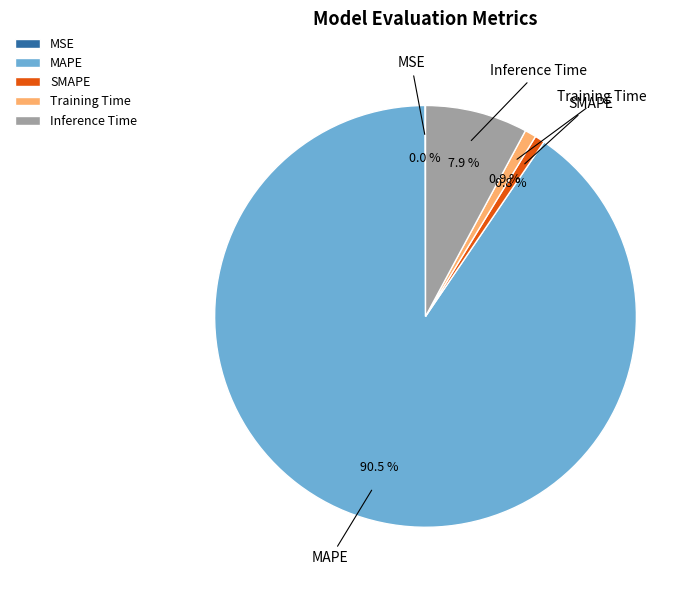

Does any single category account for the majority?

Yes